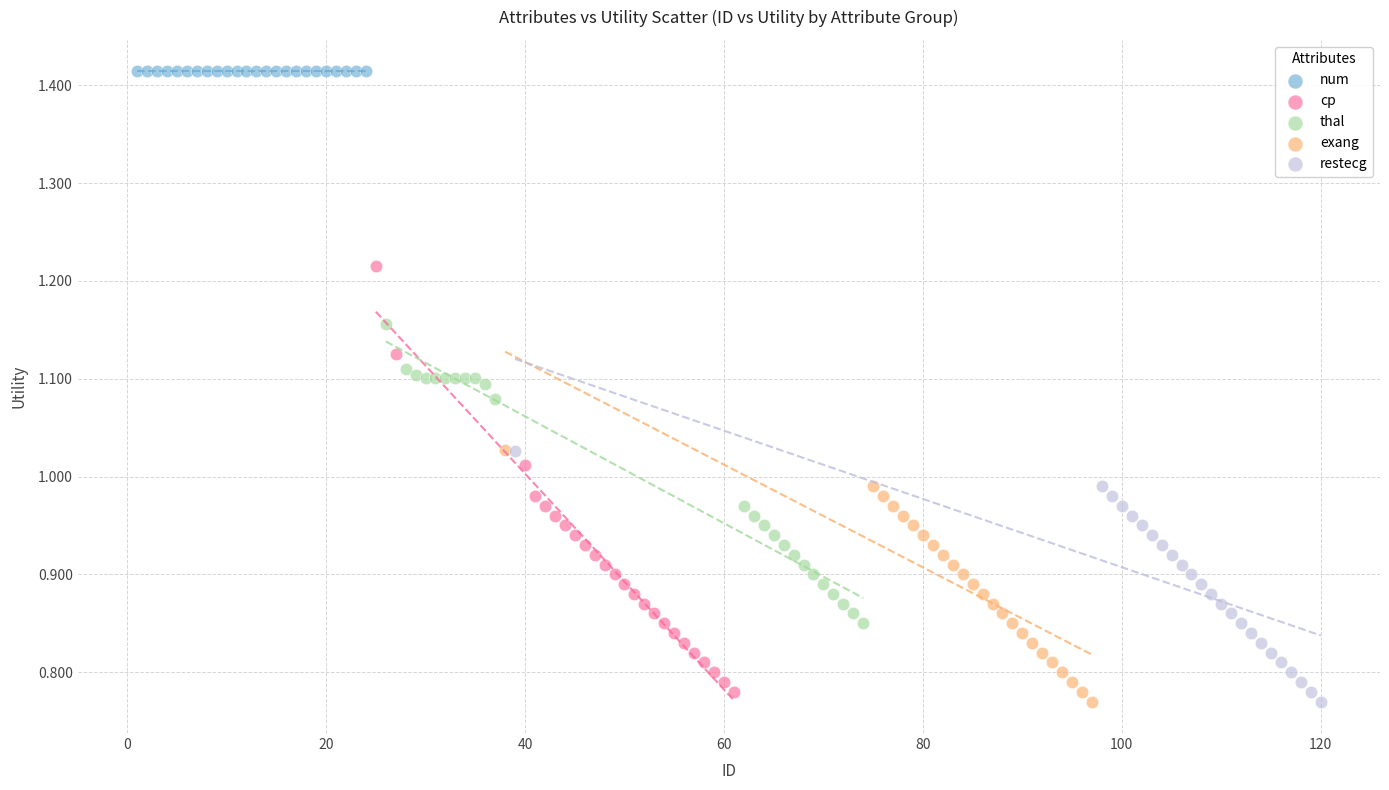

Which series reaches the maximum Y coordinate?

num